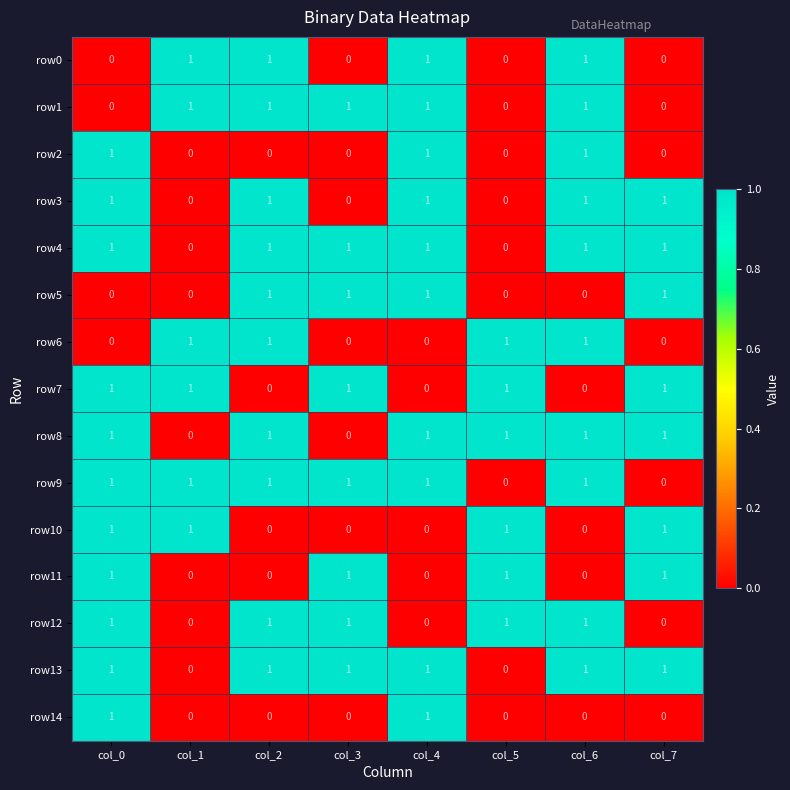

At how many categories does at least one series exceed 0?

8